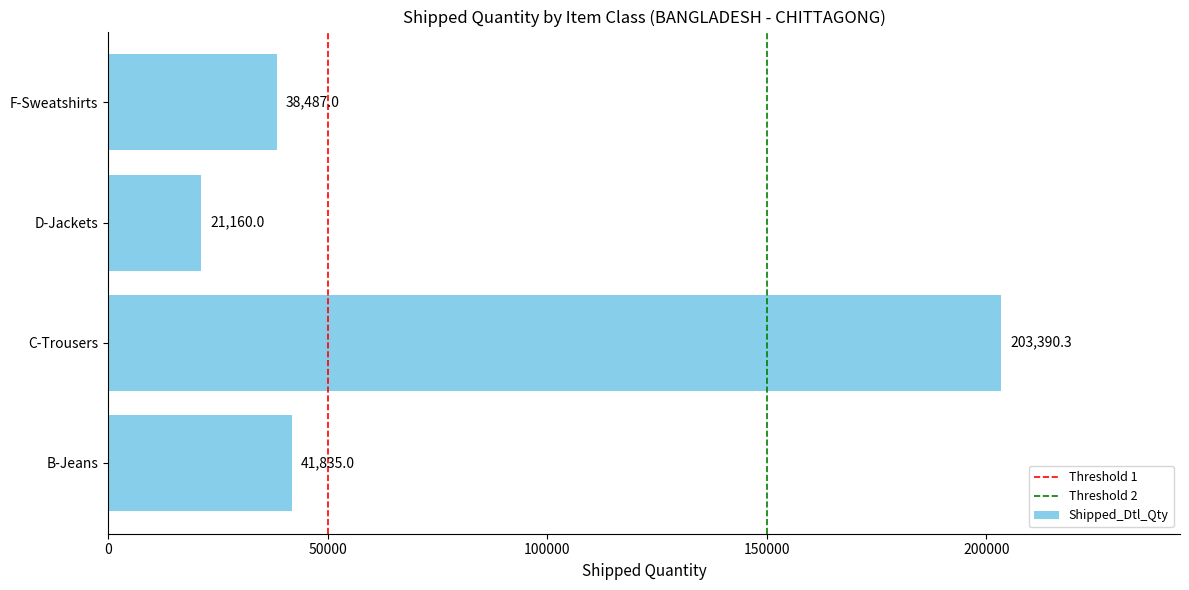

Reading bottom to top, list all the values displayed in this chart.

B-Jeans=41835.0	C-Trousers=203390.3	D-Jackets=21160.0	F-Sweatshirts=38487.0